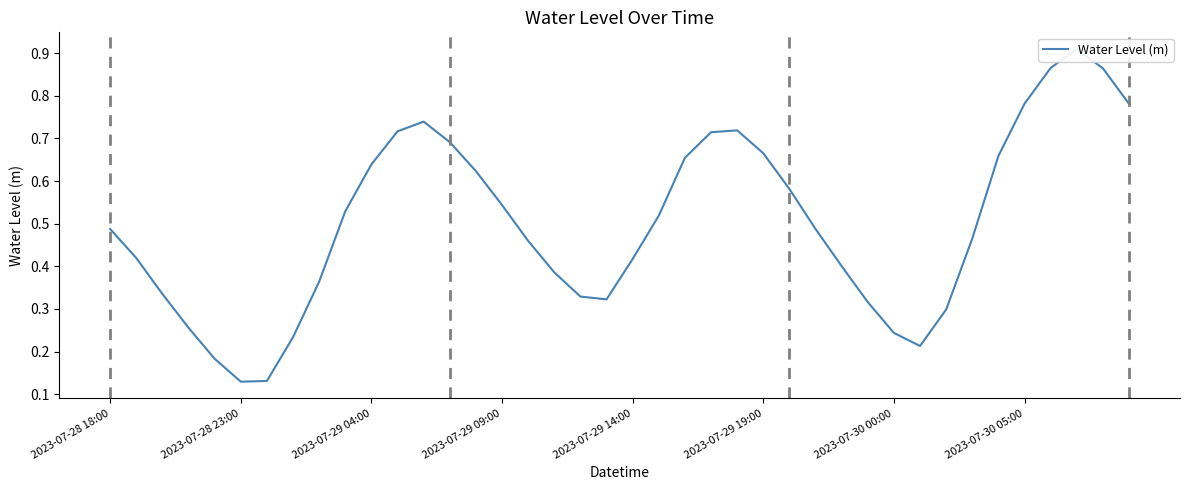

How many lines are shown in the chart?

1